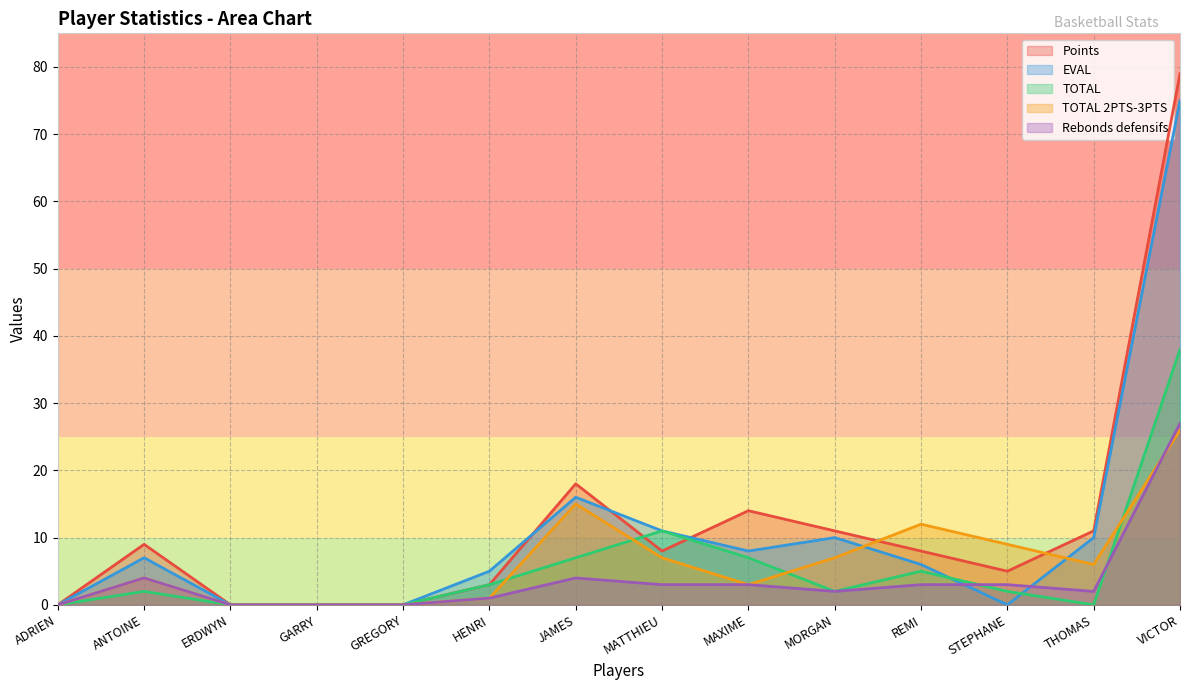

List the labels in order of TOTAL value, smallest first.

ADRIEN, ERDWYN, GARRY, GREGORY, THOMAS, ANTOINE, MORGAN, STEPHANE, HENRI, REMI, JAMES, MAXIME, MATTHIEU, VICTOR